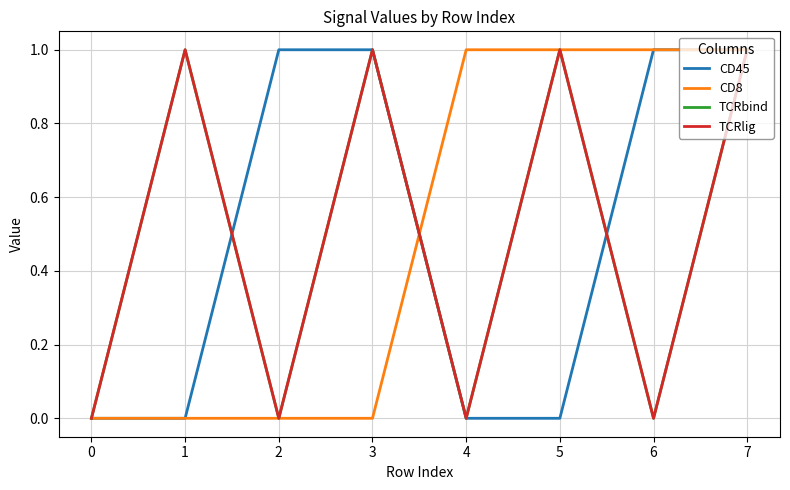

Is this an area chart (filled region under the line)?

No